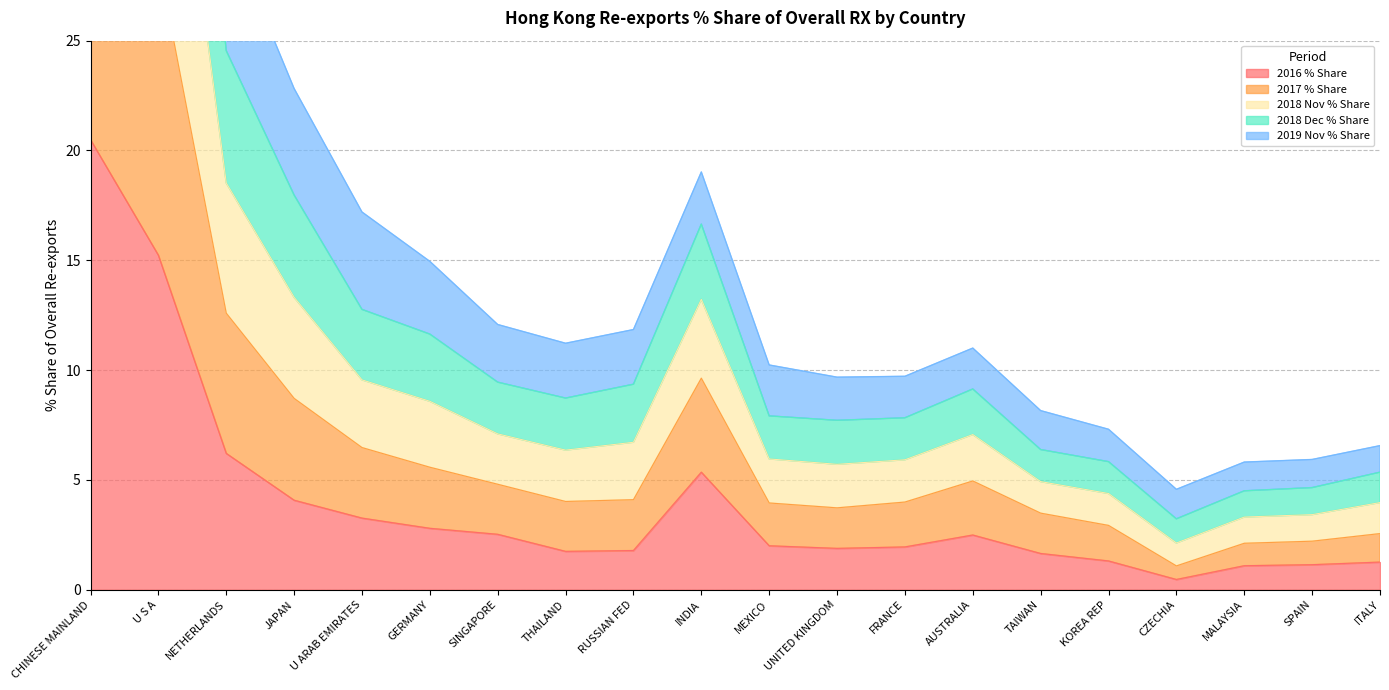

Which series has the largest range (max minus min)?

2017 % Share